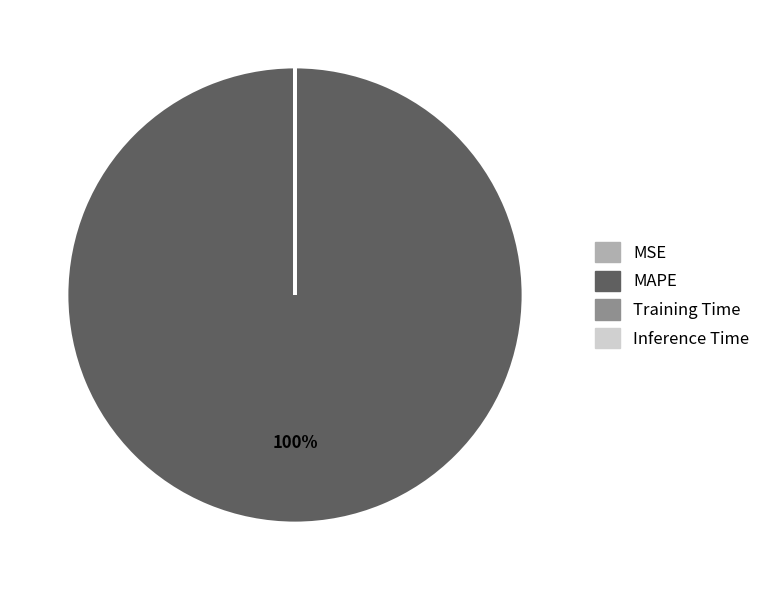

Is there any slice that represents more than half of the pie?

Yes